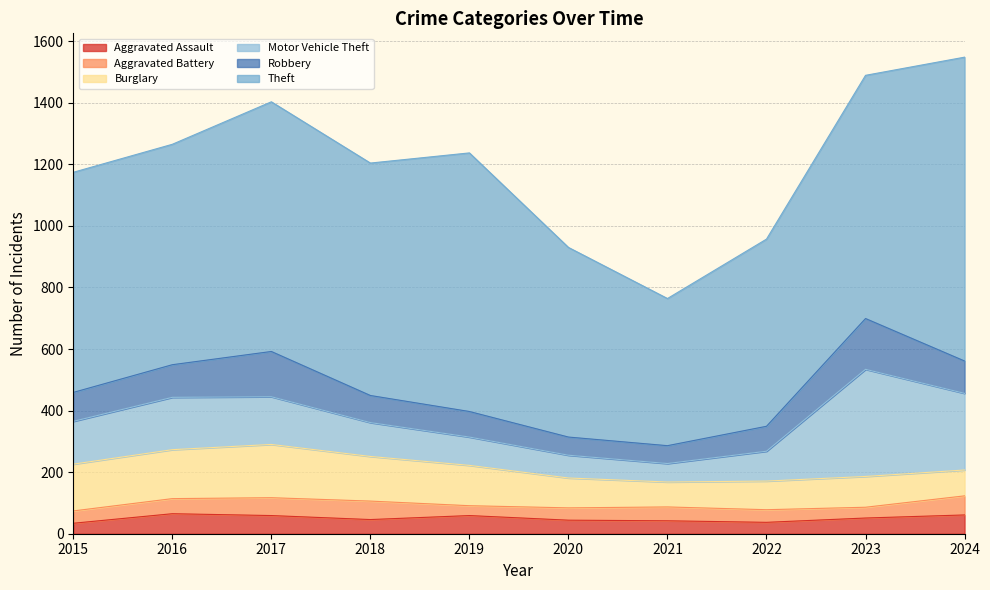

What is the lowest value of the Aggravated Assault series?

34